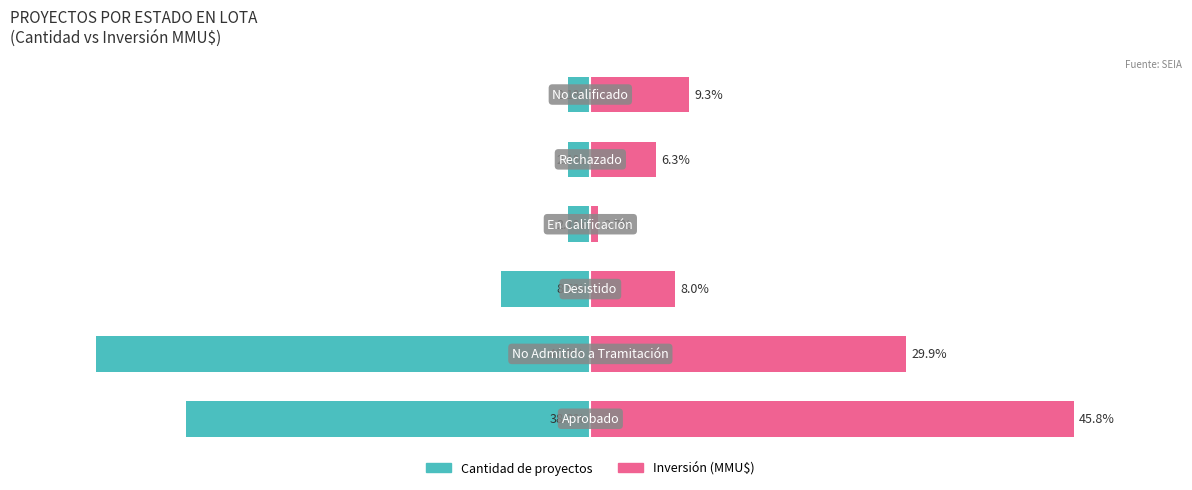

Rank the series by their average value, from highest to lowest.

Inversión (MMU$), Cantidad de proyectos